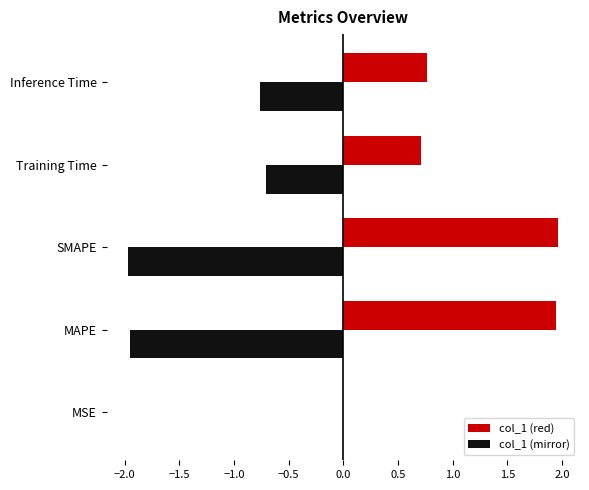

What is the approximate value of col_1 (mirror) at SMAPE?

-2.0